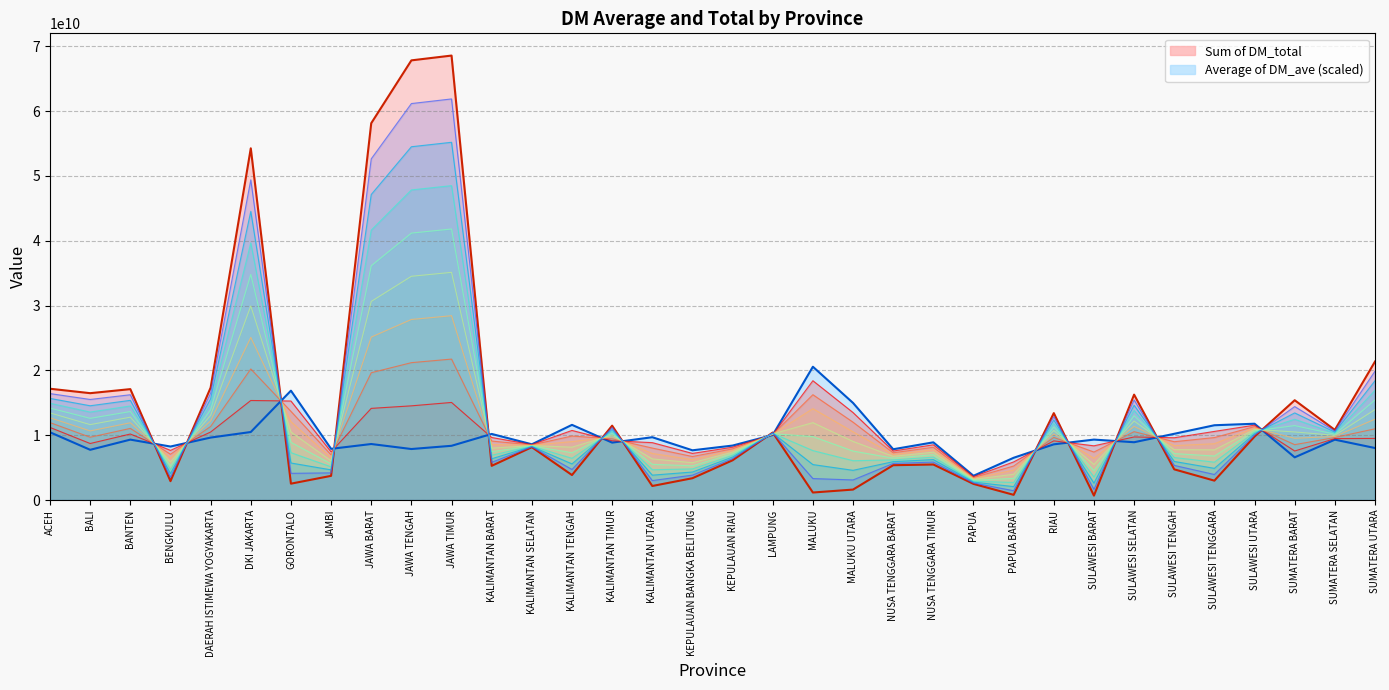

What is the difference between the second highest and second lowest values in the Sum of DM_total series?

67001999932.0